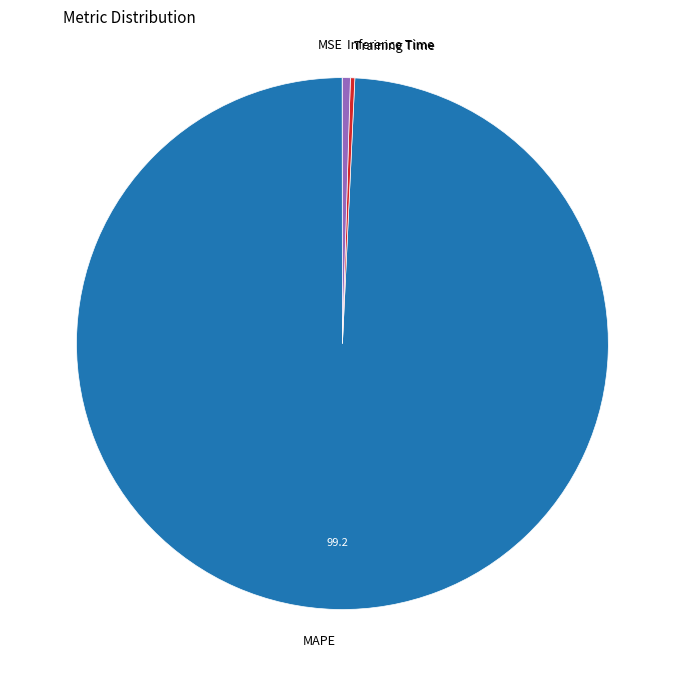

Is MAPE the majority of the pie?

Yes